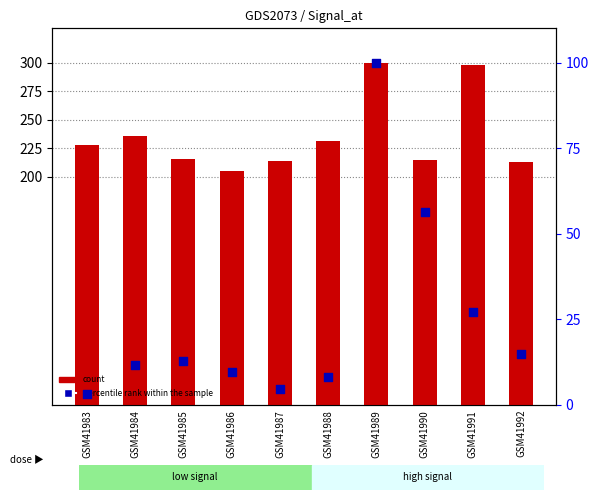

Which series has the largest Y range (max minus min)?

percentile rank within the sample